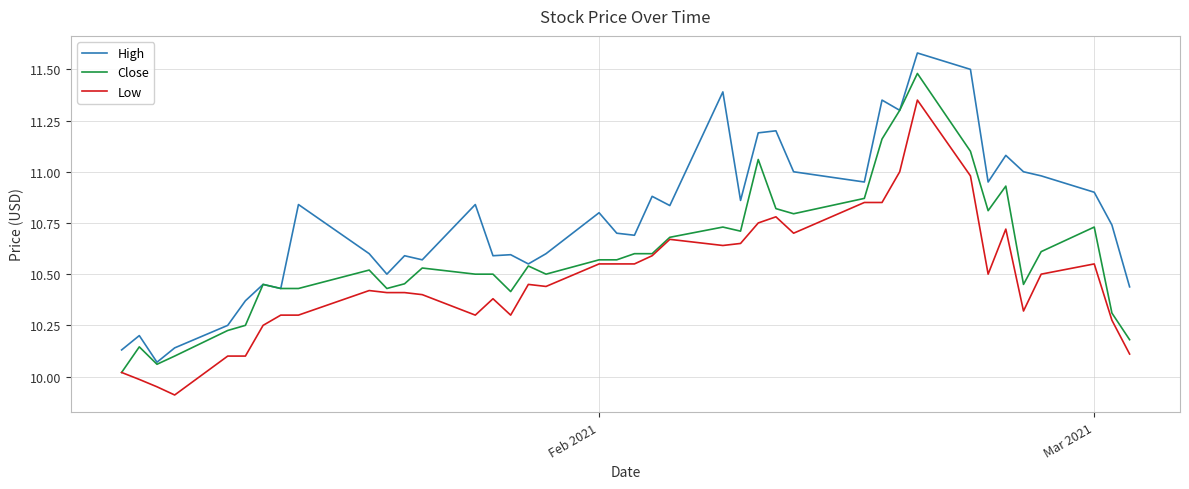

True or false: Low and High cross at least once.

False